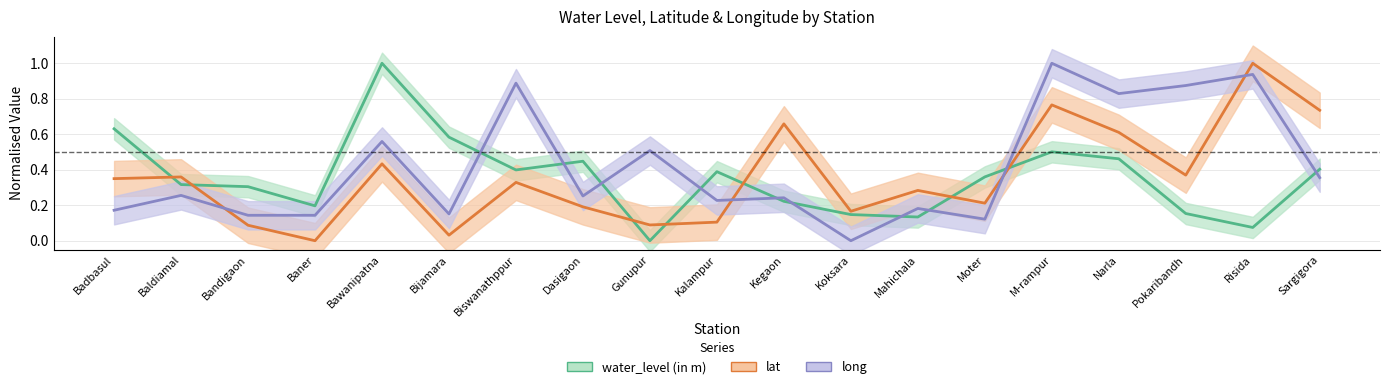

What is the spread (max minus min) of values at Kegaon?

0.4